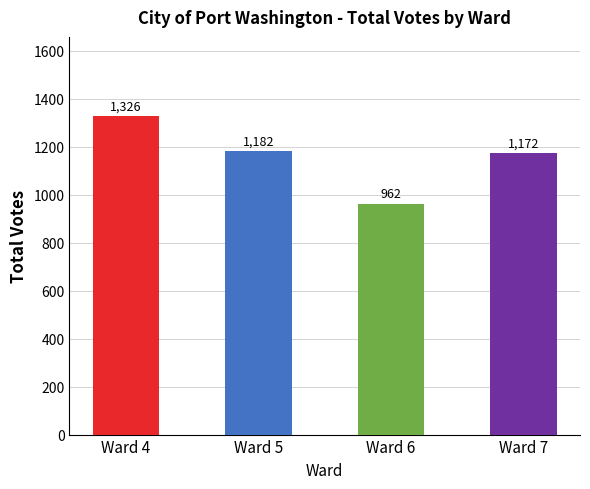

Does the chart contain stacked bars?

No